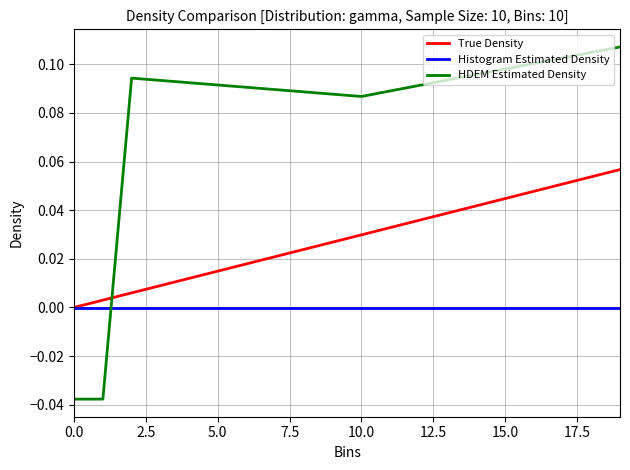

True or false: HDEM Estimated Density and Histogram Estimated Density cross at least once.

True